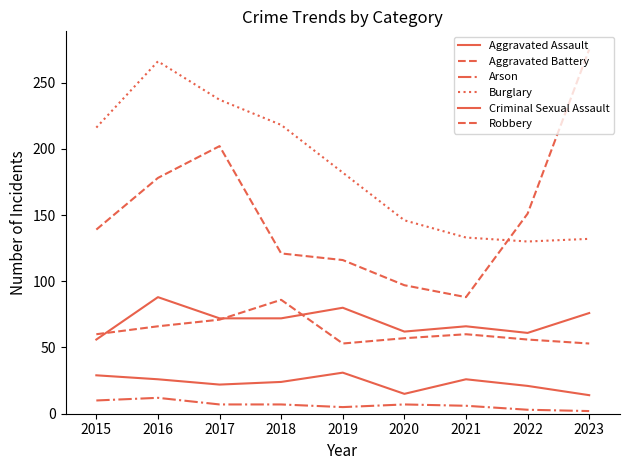

How many series are shown in this chart?

6